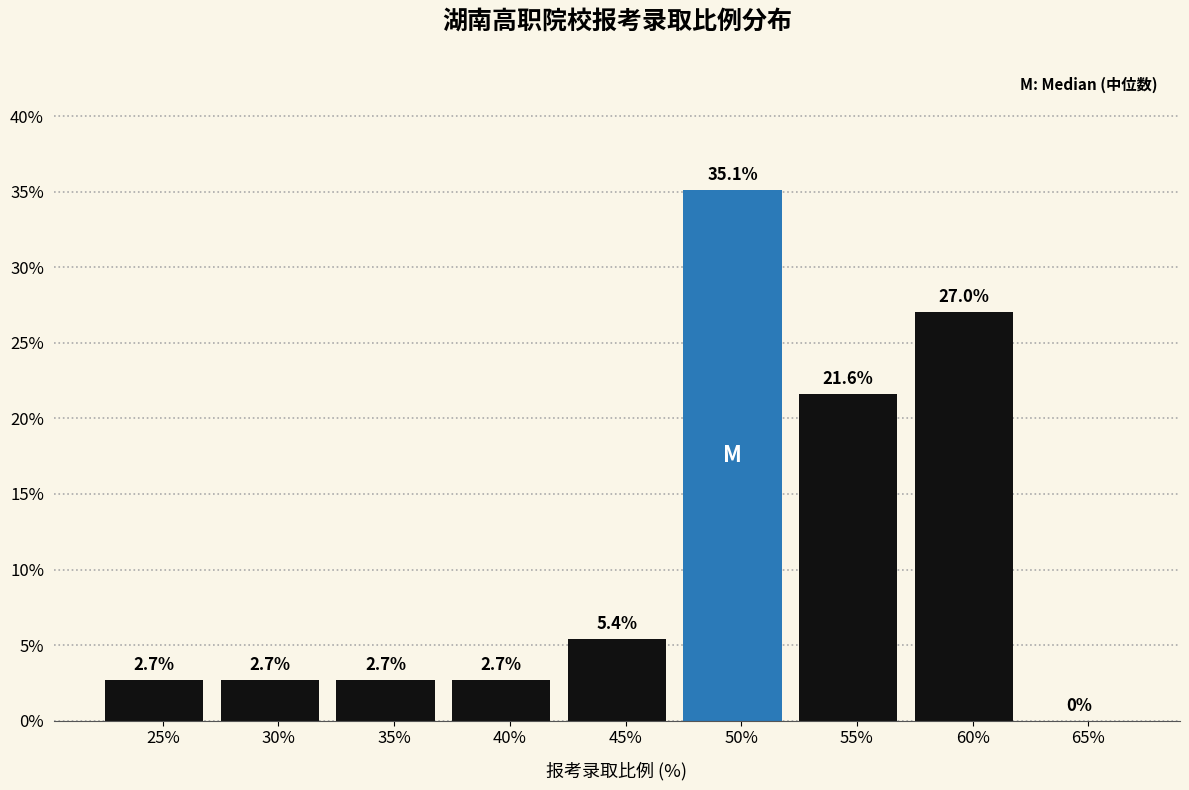

Reading right to left, extract all data points from this chart.

65%=0.0	60%=27.0	55%=21.6	50%=35.1	45%=5.4	40%=2.7	35%=2.7	30%=2.7	25%=2.7